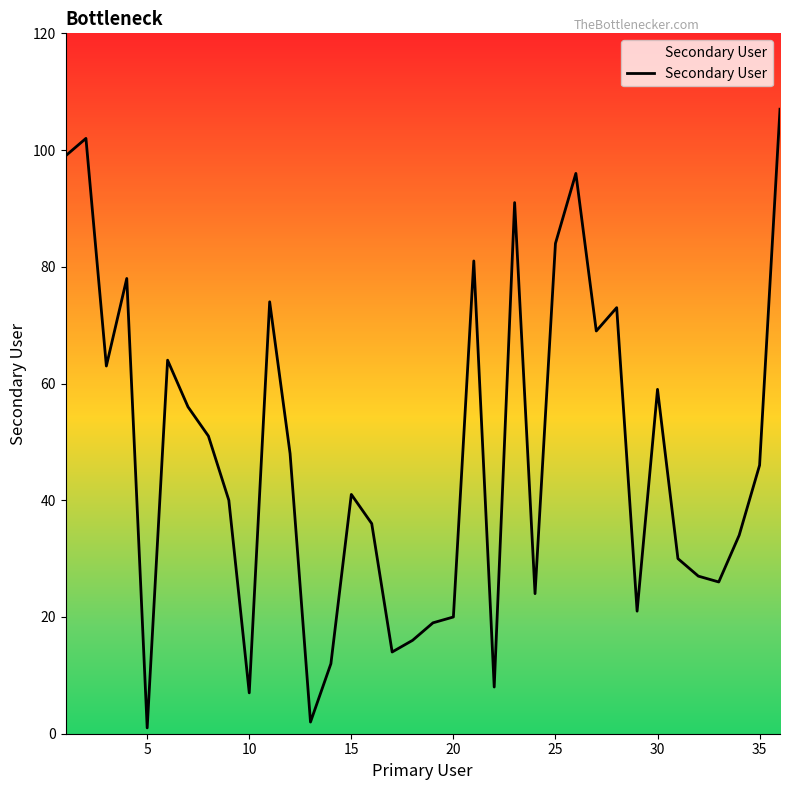

What is the difference between the maximum and minimum values?

106